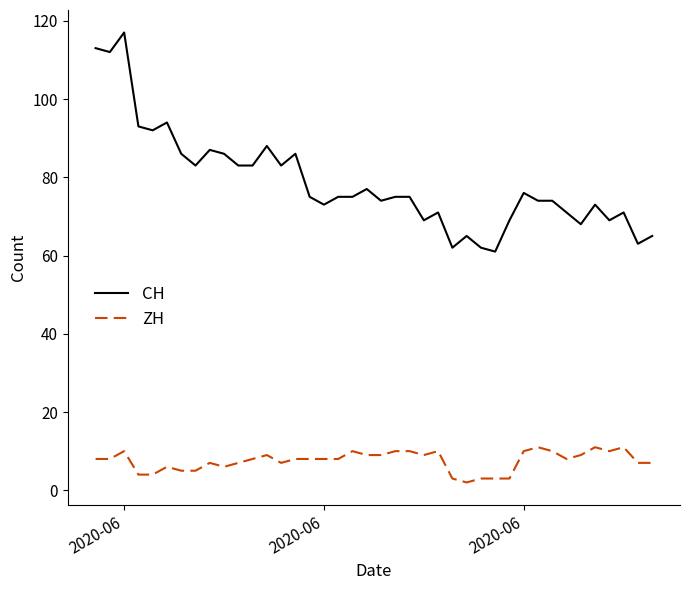

How many lines are shown in the chart?

2